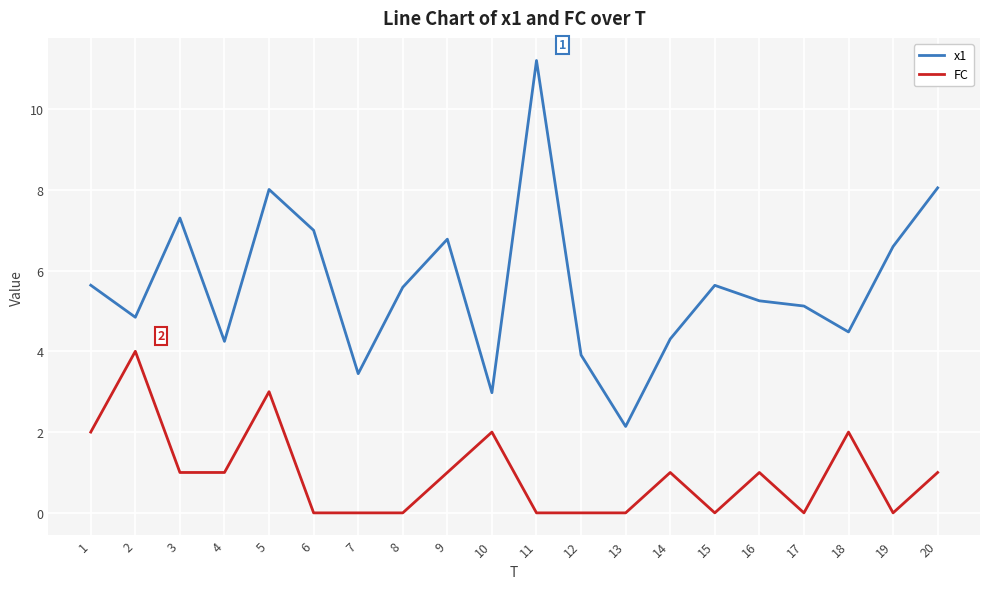

Is the value of x1 at 11 greater than the value of FC at 1?

Yes